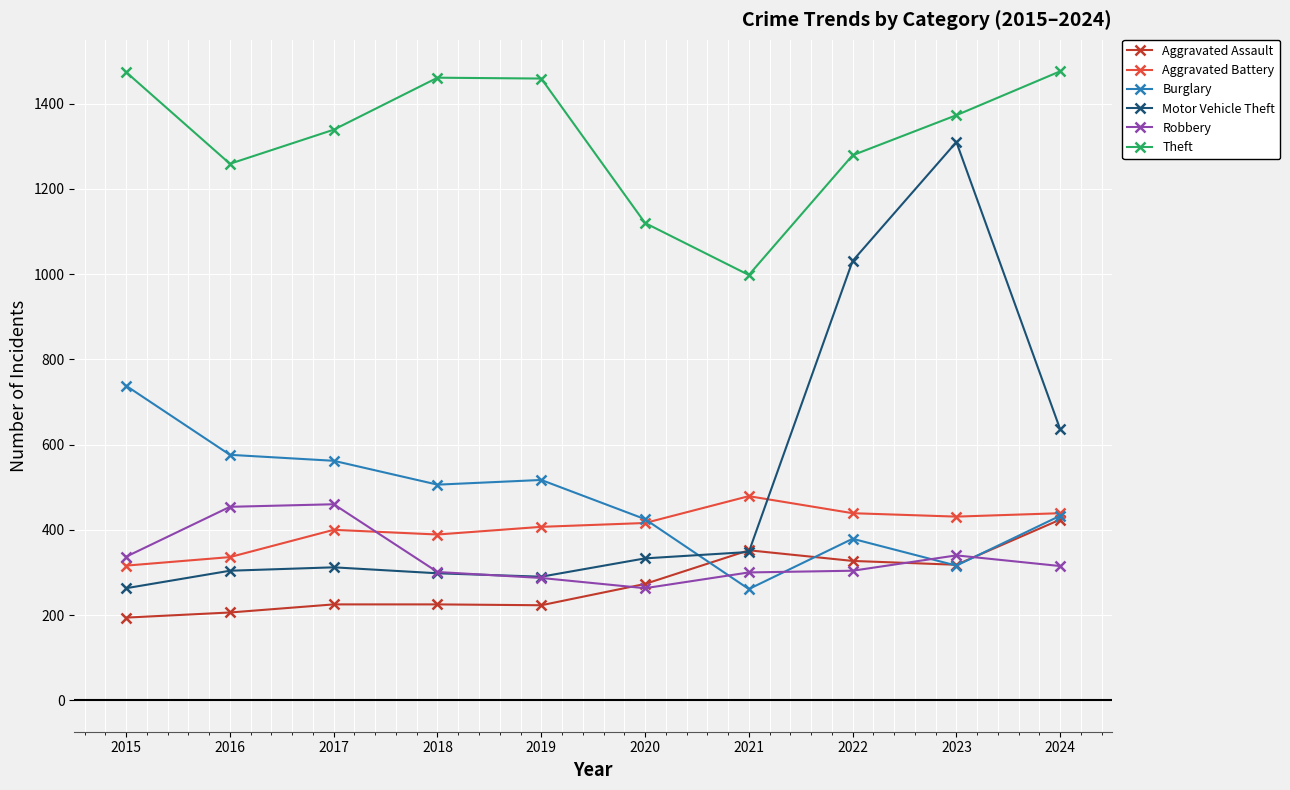

The value of Aggravated Assault at 2015 is 59. True or false?

False